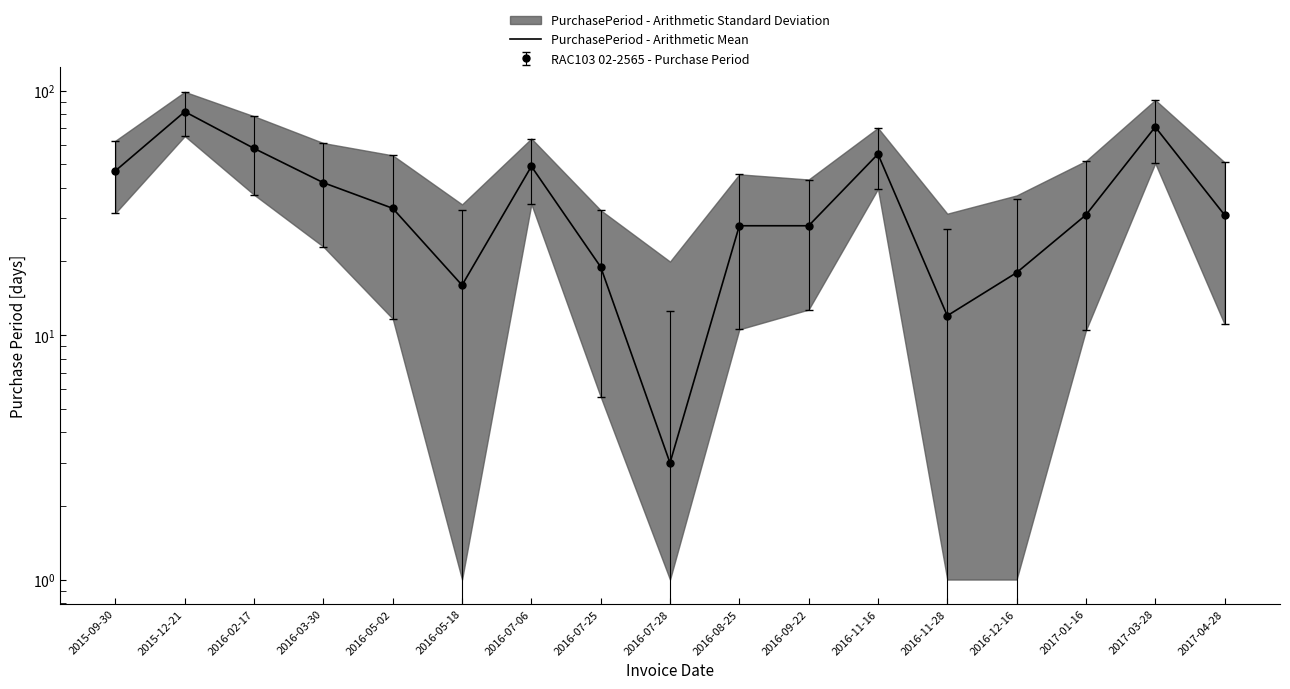

Reading left to right, transcribe all the data shown in this chart.

47	82	58	42	33	16	49	19	3	28	28	55	12	18	31	71	31